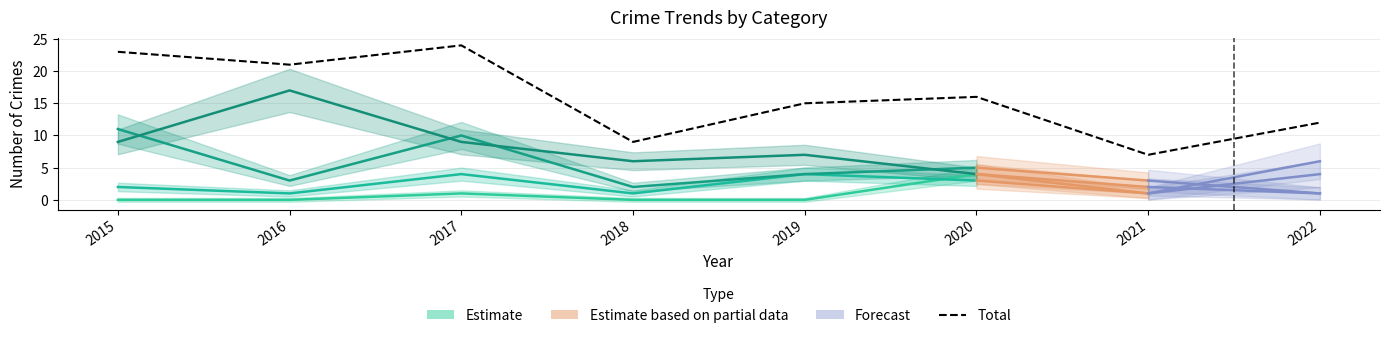

Is it true that the value at 2016 is 8?

False